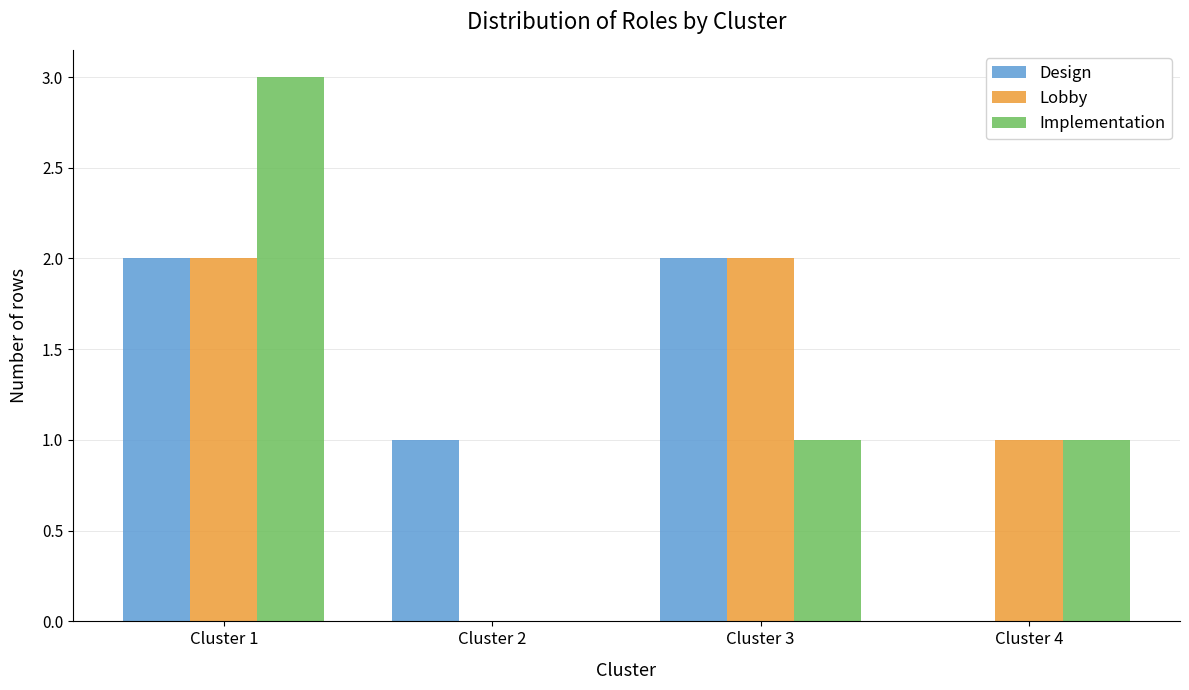

The value of Implementation at Cluster 1 is 3. True or false?

True